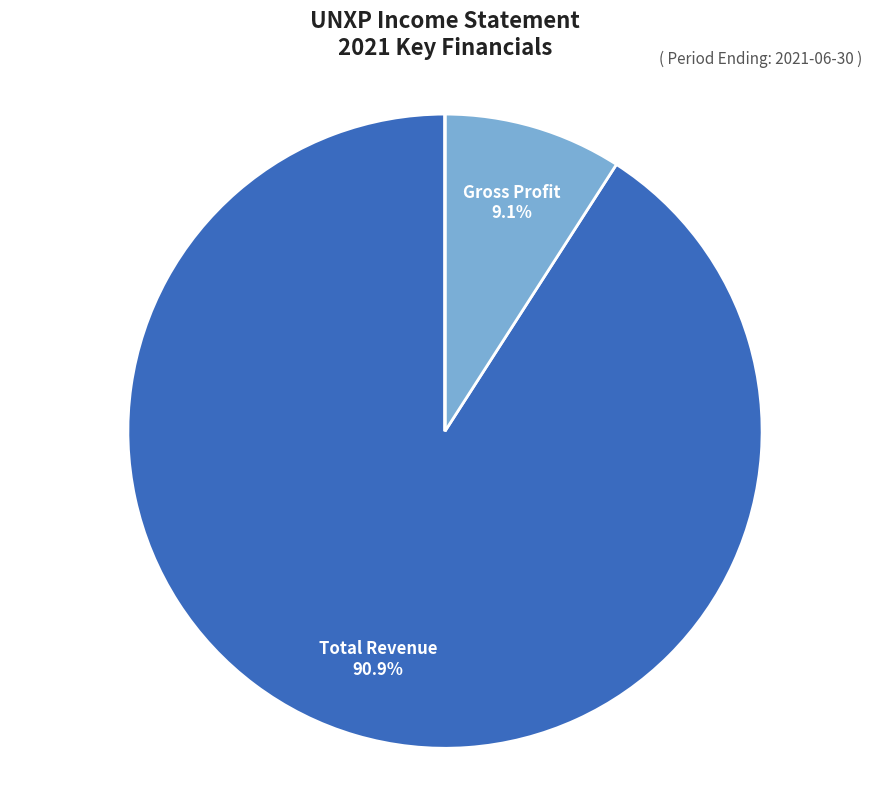

Is there any slice that represents more than half of the pie?

Yes